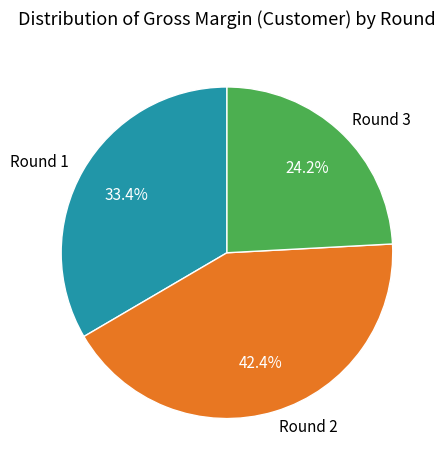

To the nearest percent, what is the difference between the largest and smallest slice percentages?

18%